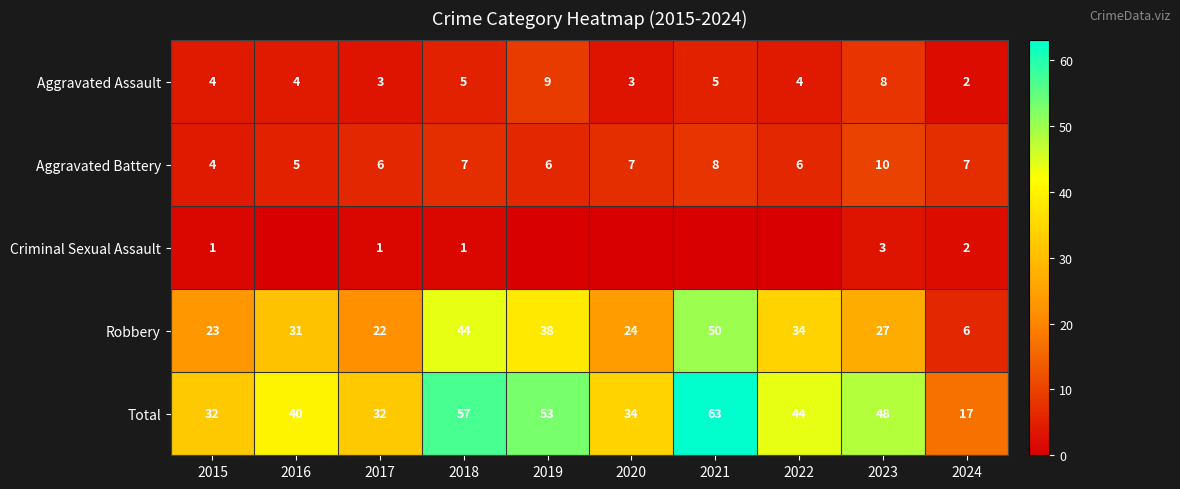

What is the difference between the highest and lowest values at 2017?

31